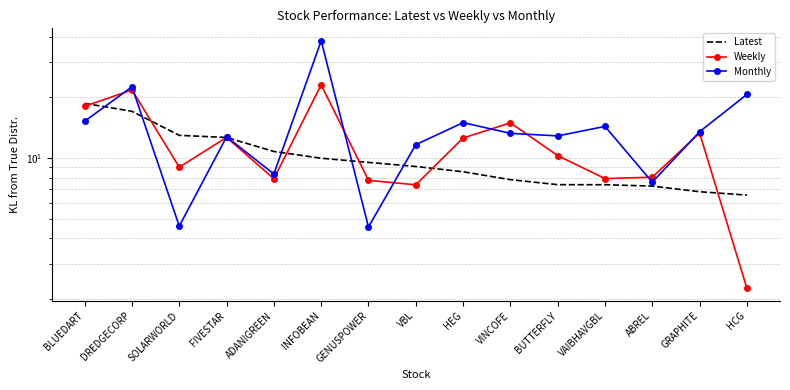

How many intersections are there between Weekly and Monthly?

9